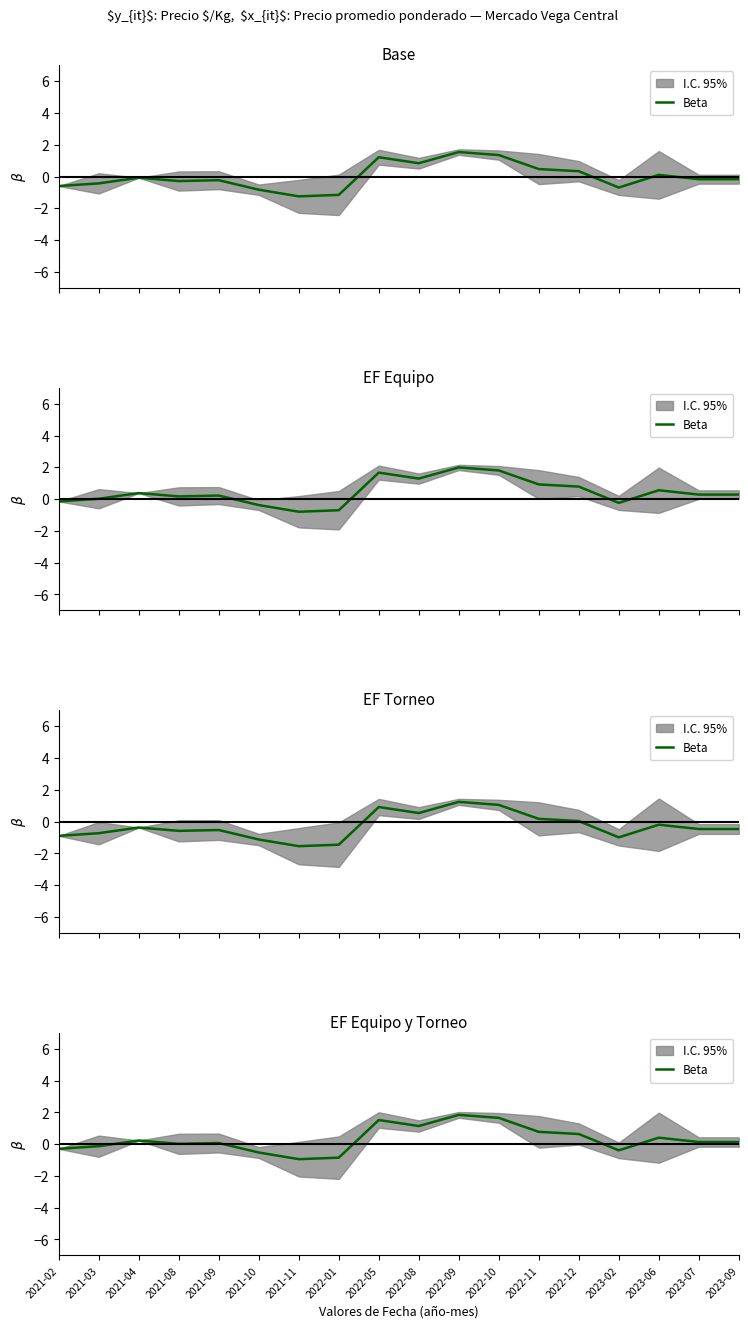

How many interior local valleys (lower than both neighbors) does the data have?

4